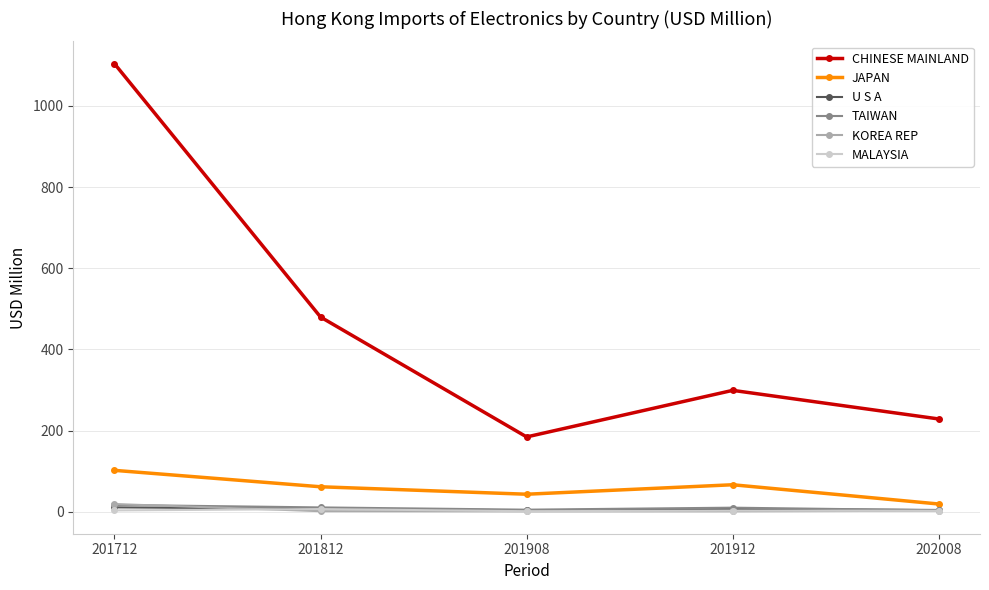

Which series has the largest total across all categories?

CHINESE MAINLAND